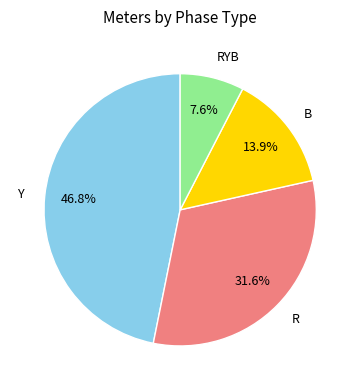

To the nearest percent, what portion does Y represent?

47%